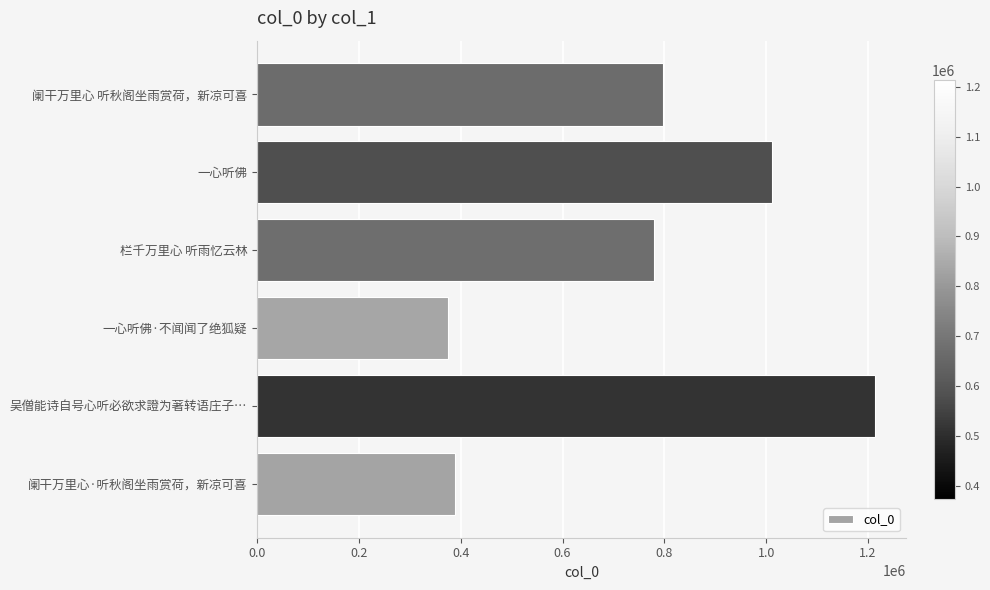

What is the average value?

760892